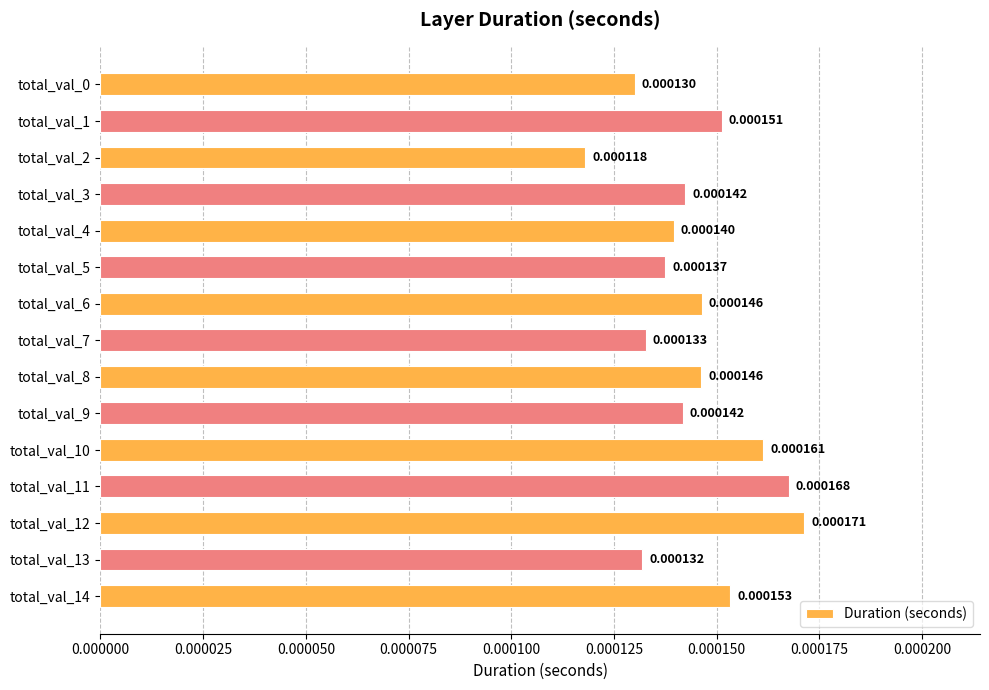

Does the chart contain any negative values?

No